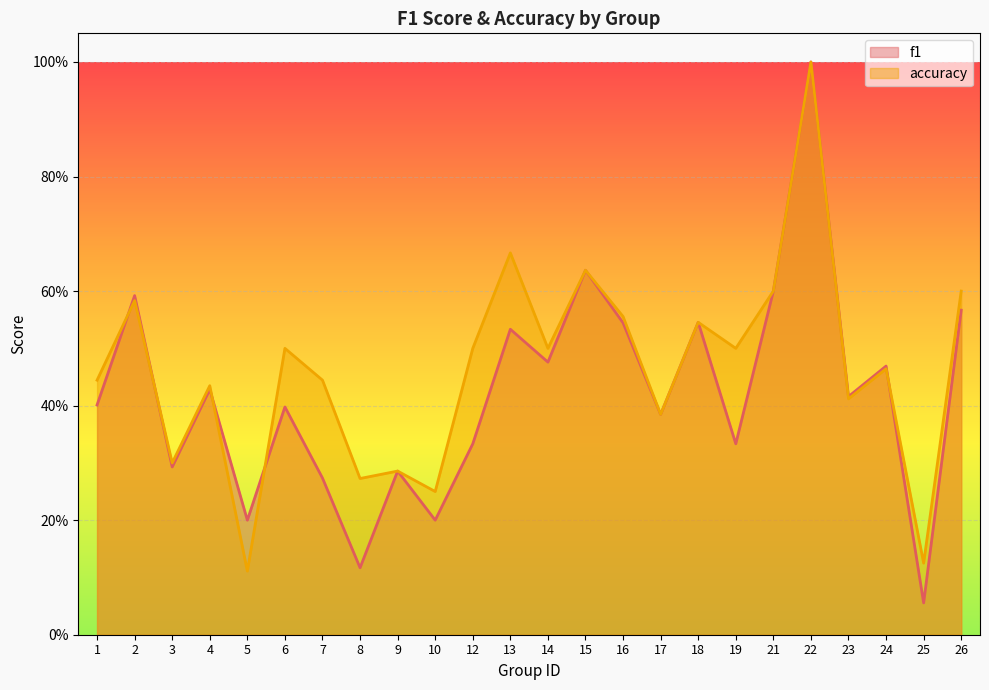

Reading left to right, extract all data points from this chart.

f1: 1=0.4	2=0.6	3=0.3	4=0.4	5=0.2	6=0.4	7=0.3	8=0.1	9=0.3	10=0.2	12=0.3	13=0.5	14=0.5	15=0.6	16=0.5	17=0.4	18=0.5	19=0.3	21=0.6	22=1.0	23=0.4	24=0.5	25=0.1	26=0.6
accuracy: 1=0.4	2=0.6	3=0.3	4=0.4	5=0.1	6=0.5	7=0.4	8=0.3	9=0.3	10=0.2	12=0.5	13=0.7	14=0.5	15=0.6	16=0.6	17=0.4	18=0.5	19=0.5	21=0.6	22=1.0	23=0.4	24=0.5	25=0.1	26=0.6